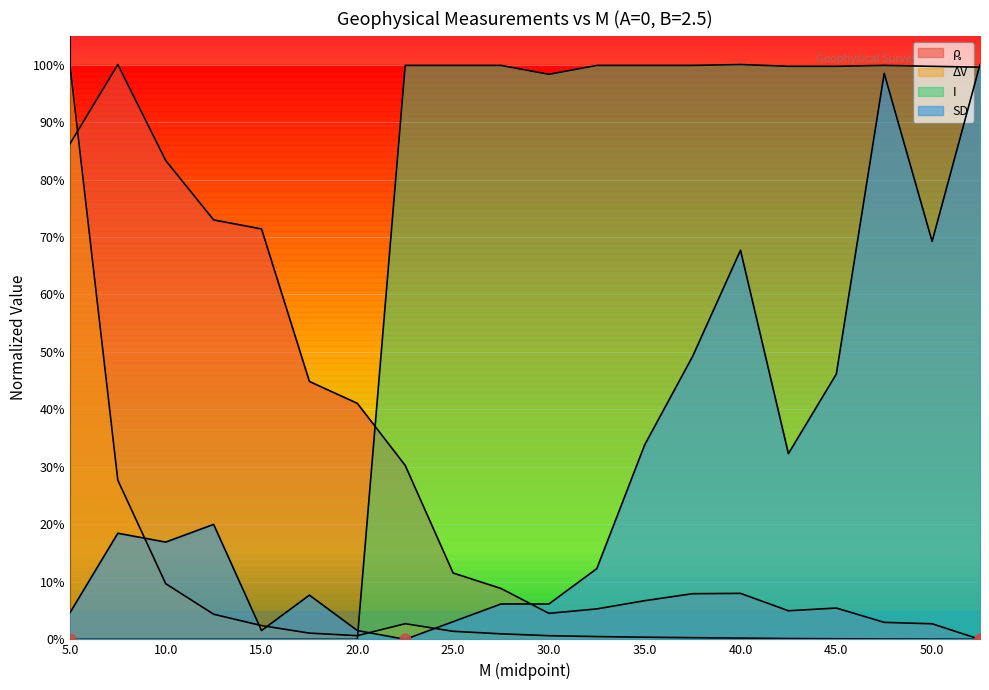

Which series reaches the minimum Y coordinate?

ρ̥